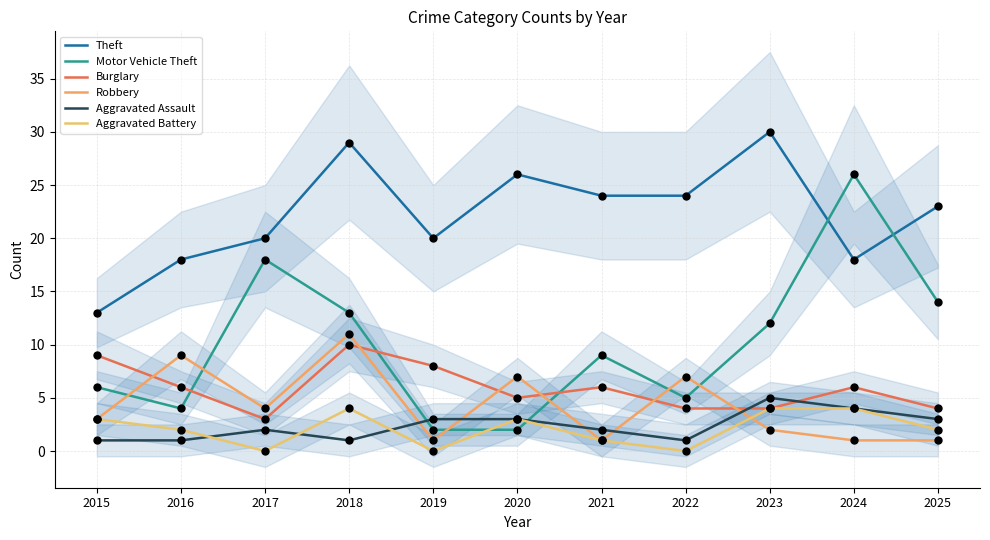

Which series contains the highest Y value?

Theft